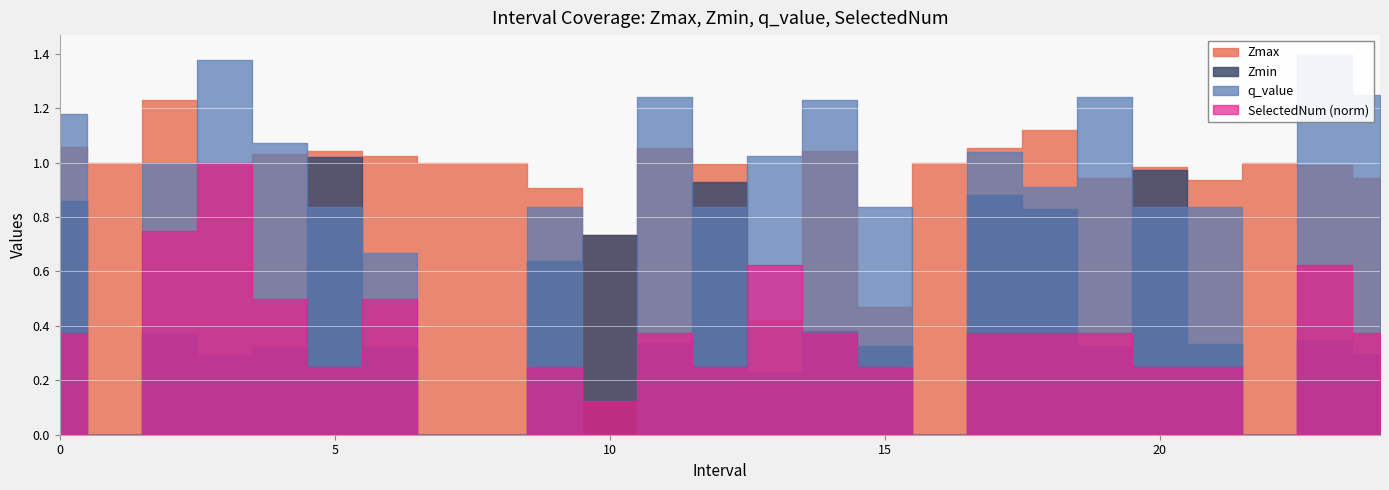

What position from the left is 2.0?

3